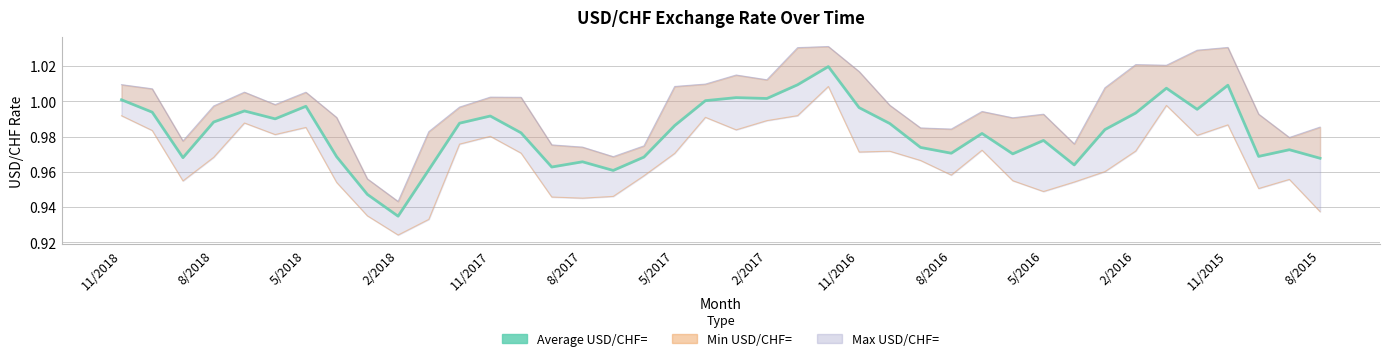

The value at 2/2017 is 1.0. True or false?

True